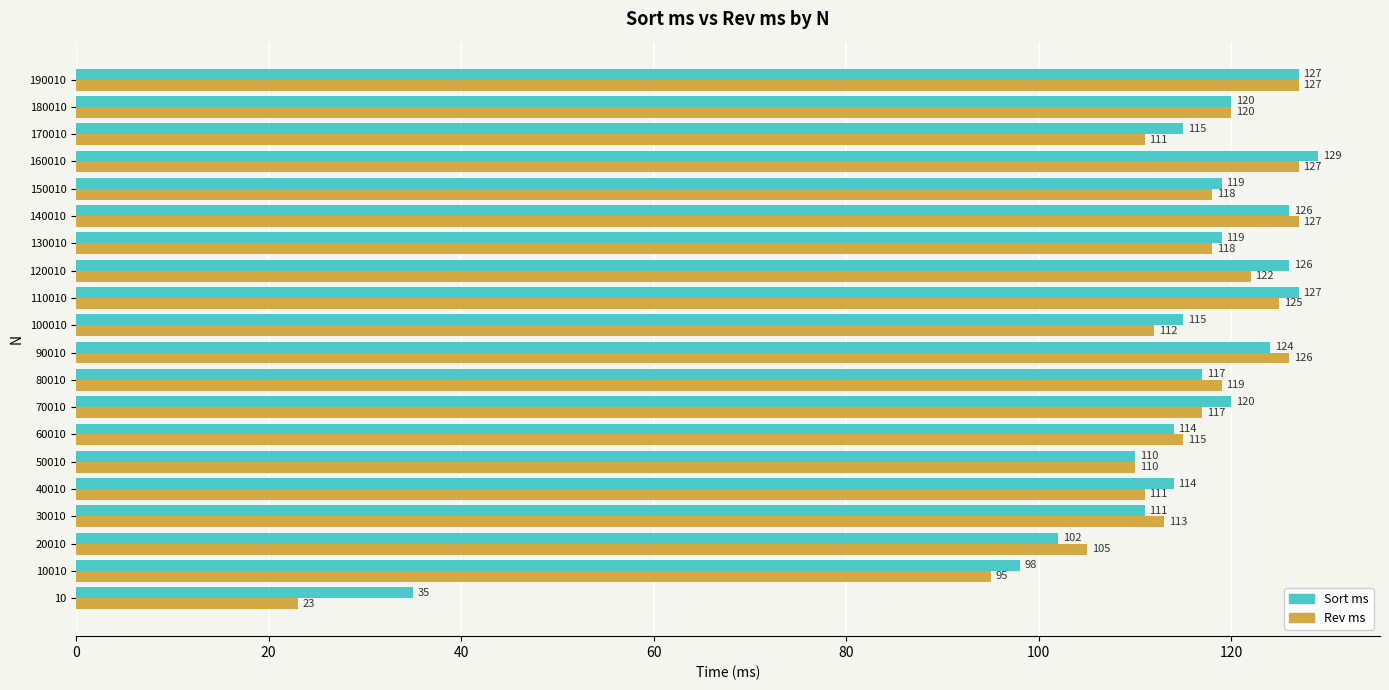

At which label is Sort ms closest to 82?

10010